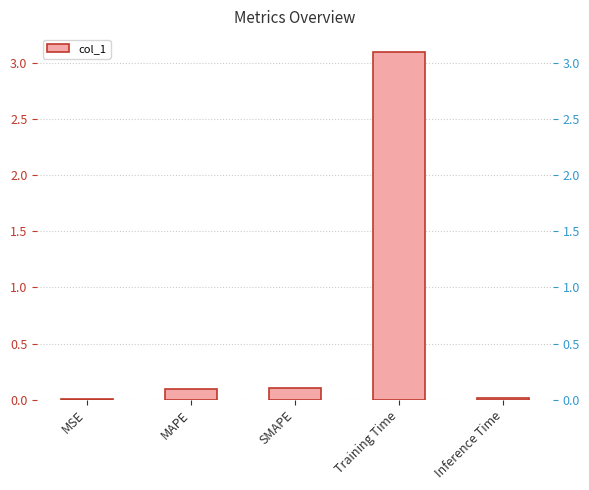

What is the value of the 2nd bar from the left?

0.1